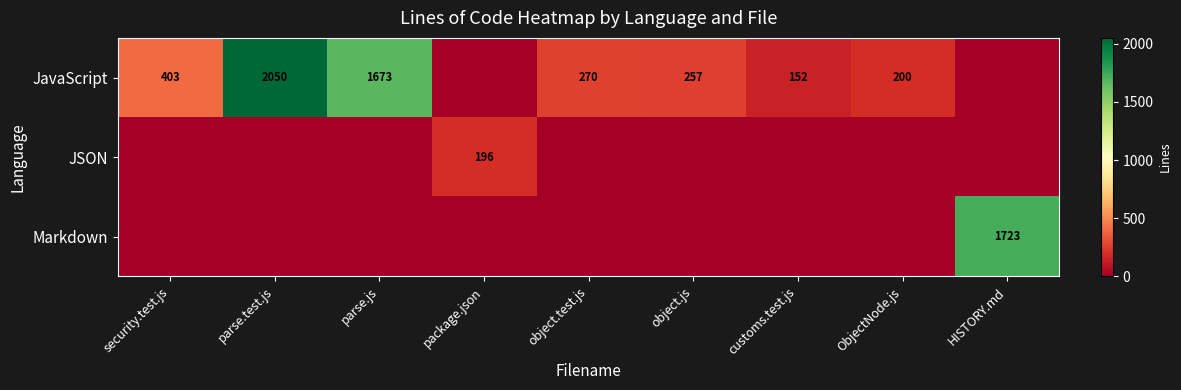

The value of JavaScript at ObjectNode.js is 125. True or false?

False